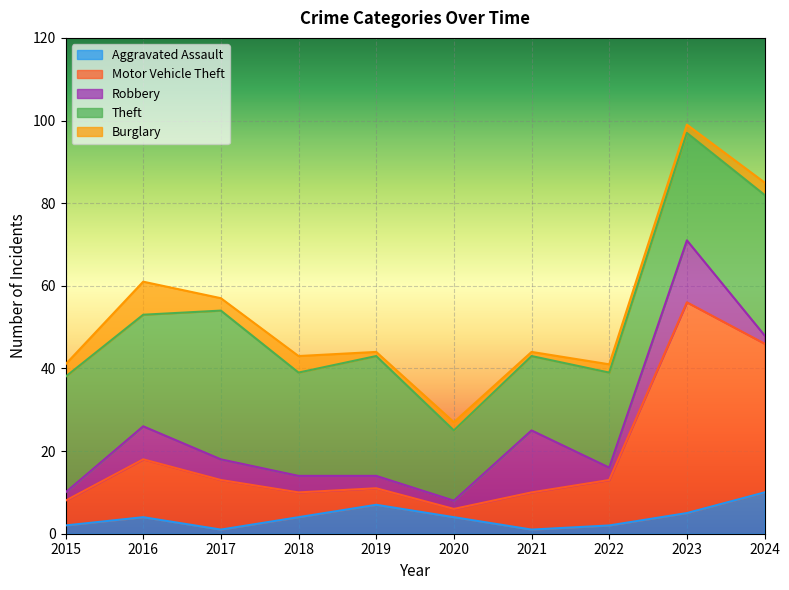

The value of Theft at 2018 is 25. True or false?

True